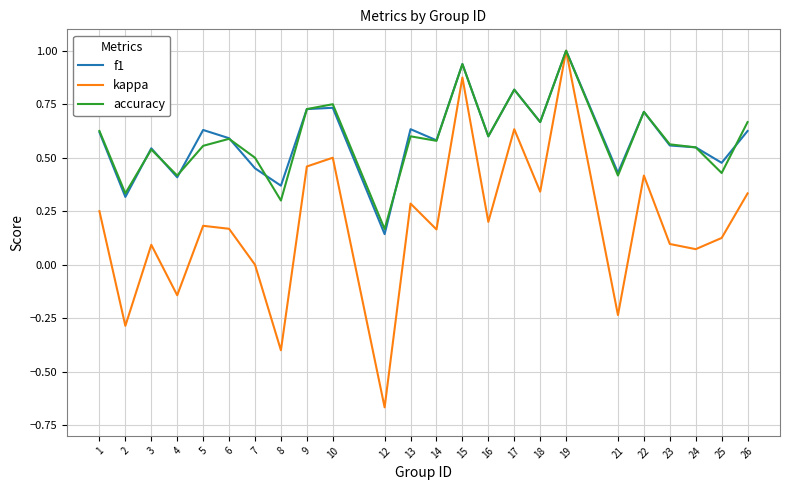

True or false: kappa has a value of 1.0 at 19.

True